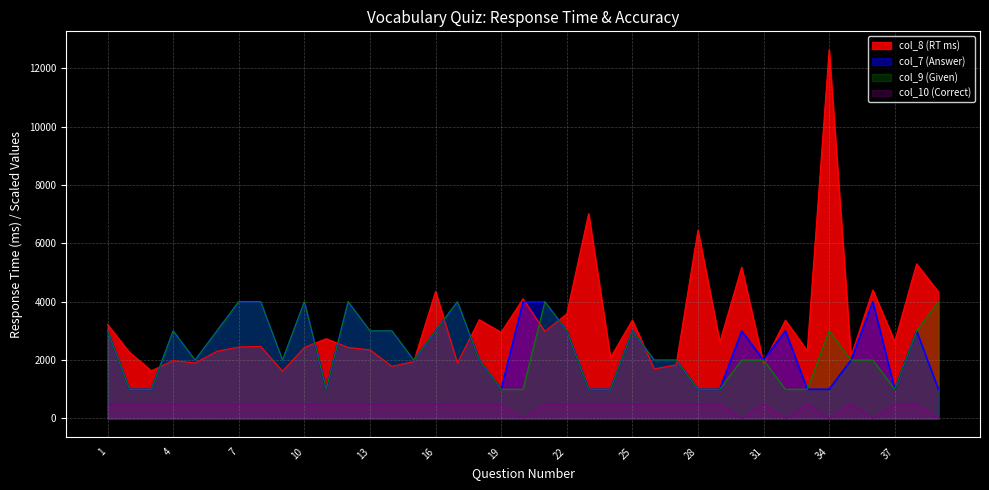

What is the maximum value shown in the chart?

12633.6